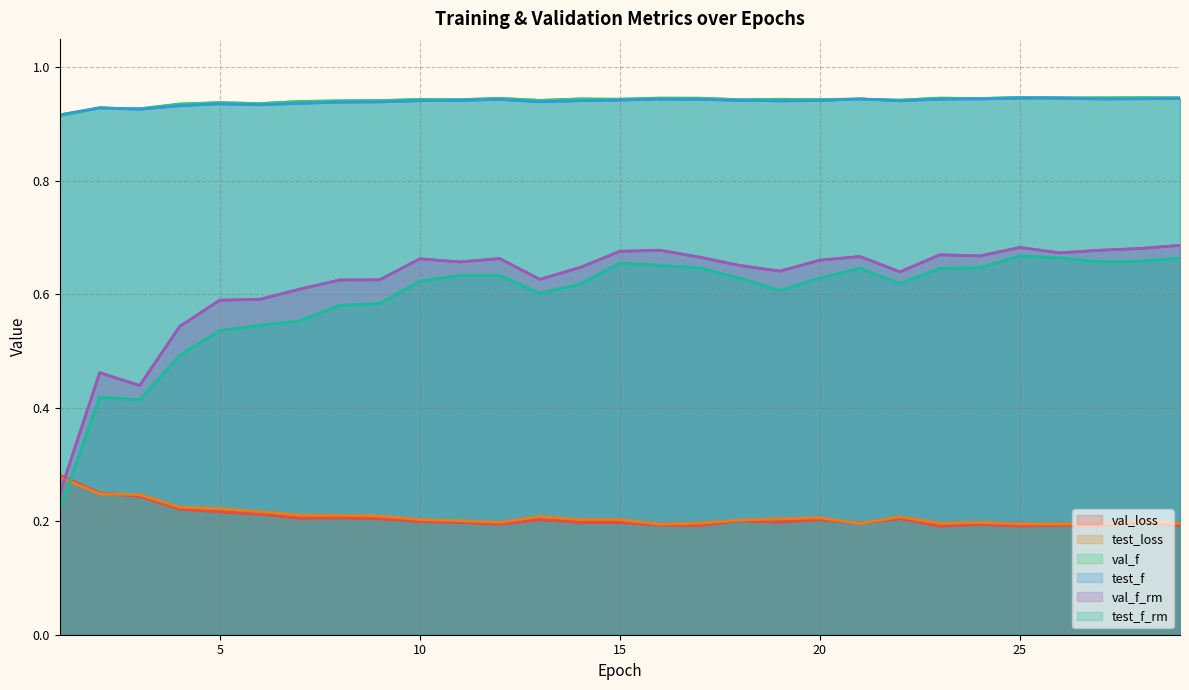

How many series are shown in this chart?

6